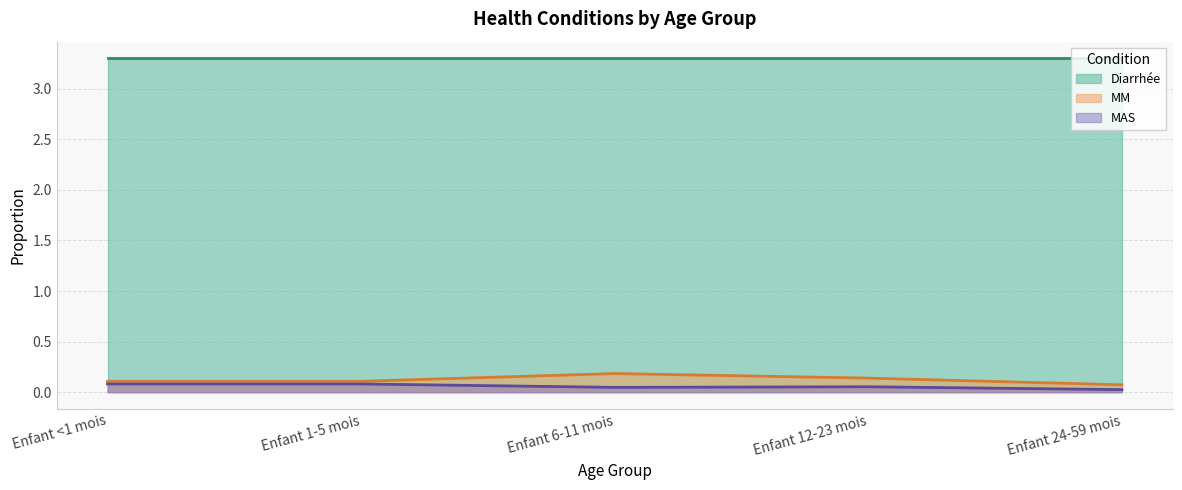

At Enfant 12-23 mois, list the series in order from smallest to largest.

MAS, MM, Diarrhée